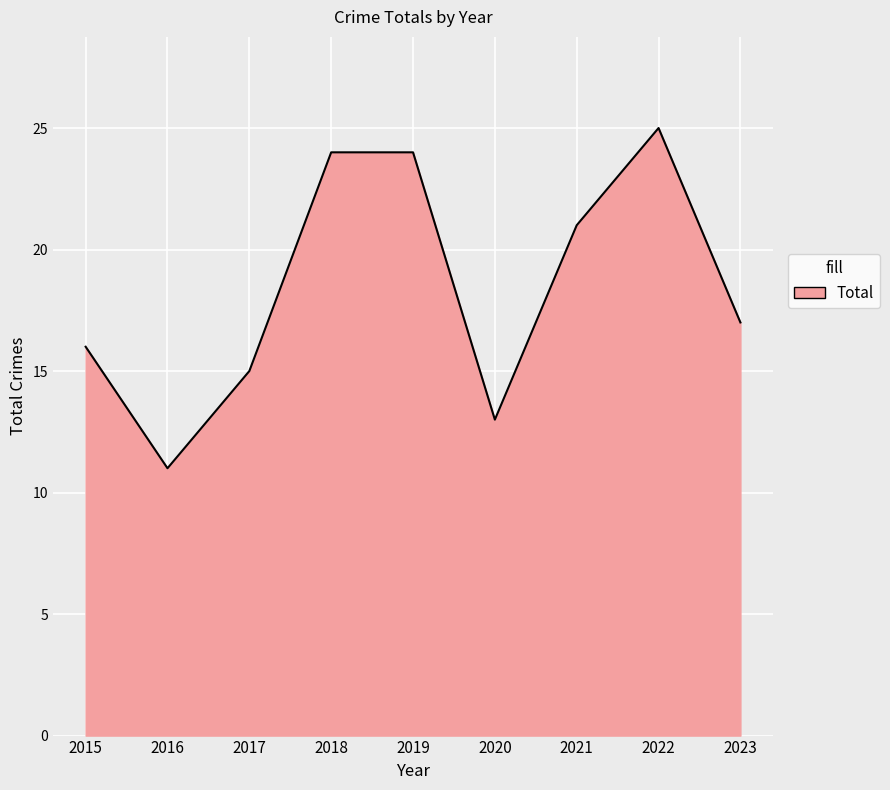

What is the smallest value displayed?

11